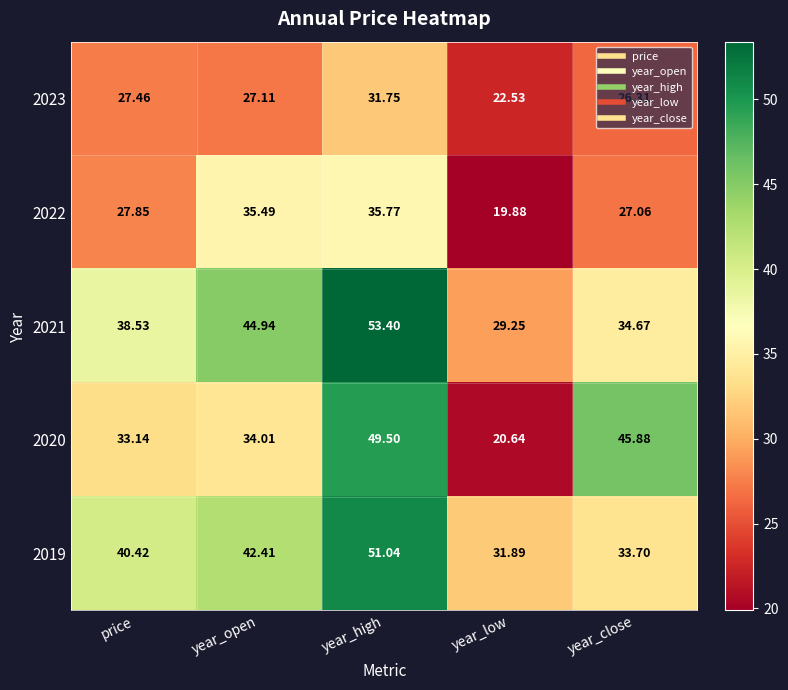

How many data points does each series have?

5